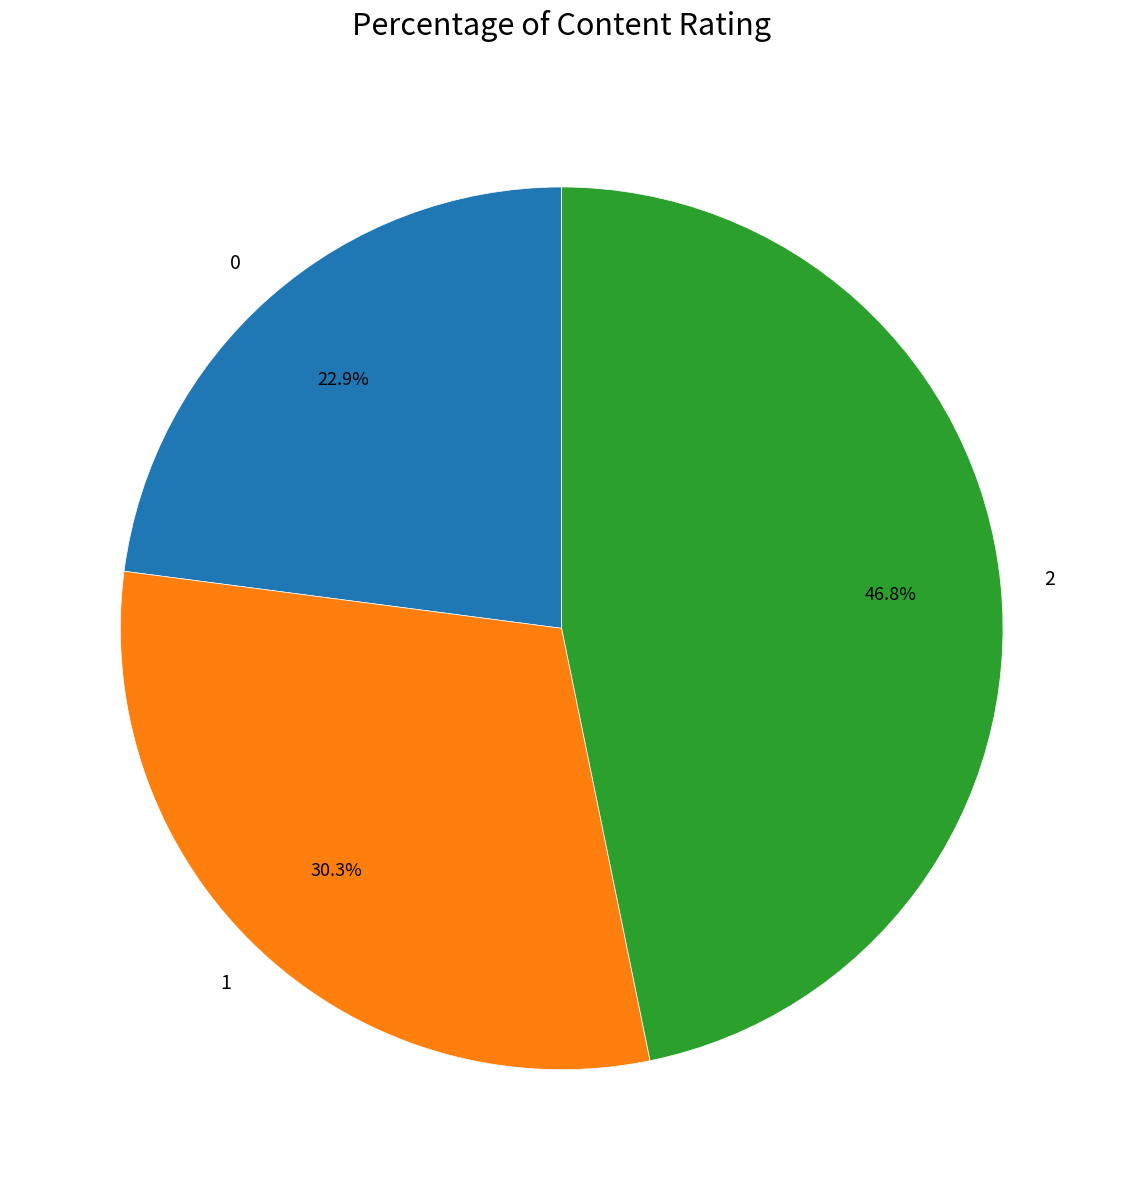

What is the largest slice in the pie chart?

2